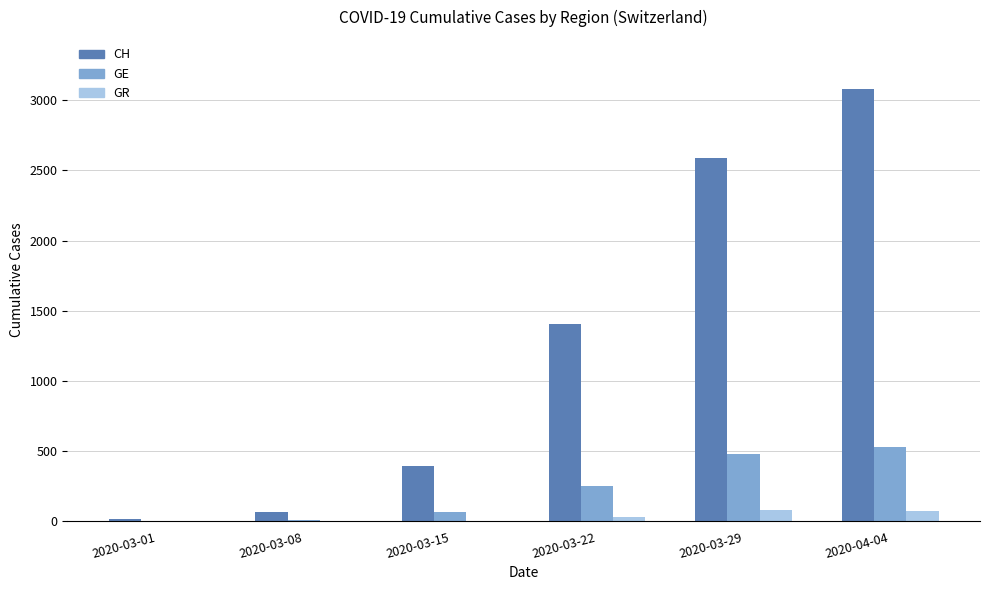

What is the highest value of the GR series?

82